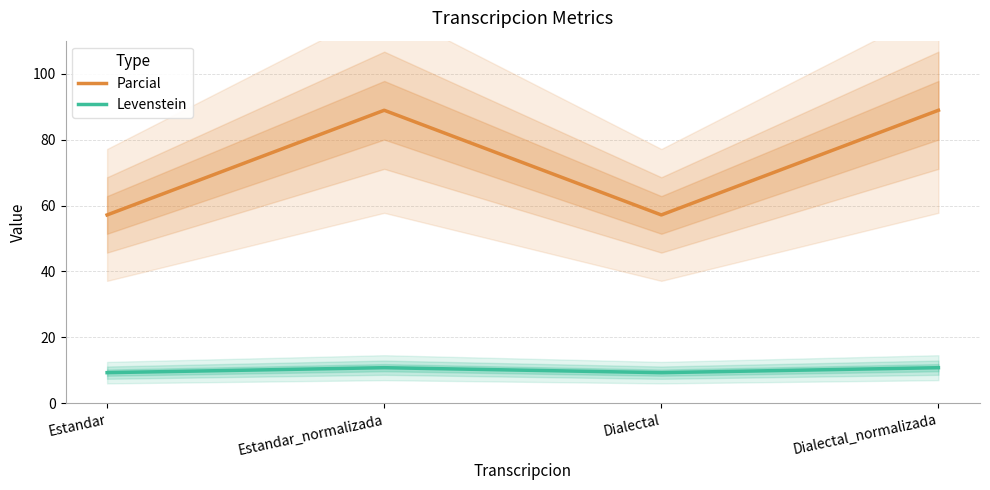

What is the spread (max minus min) of values at Dialectal_normalizada?

78.1